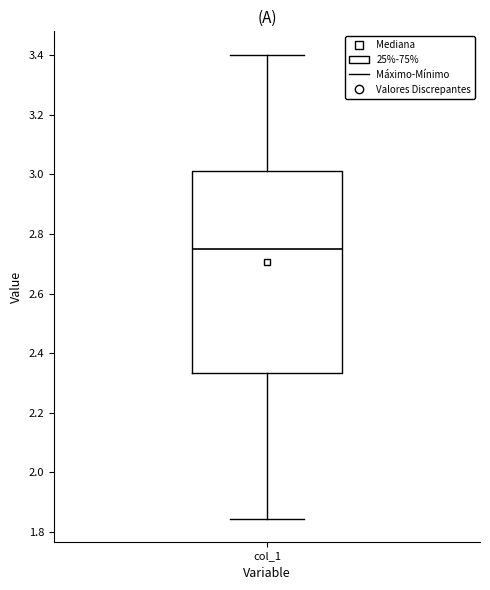

Transcribe this box plot: give where the median line is, the range the box spans, and where the two whiskers end, as read against the y-axis. The values are not printed on the chart, so give them approximately, as read against the axis.

median 2.74, box 2.34 to 3.02, whiskers 1.84 to 3.40